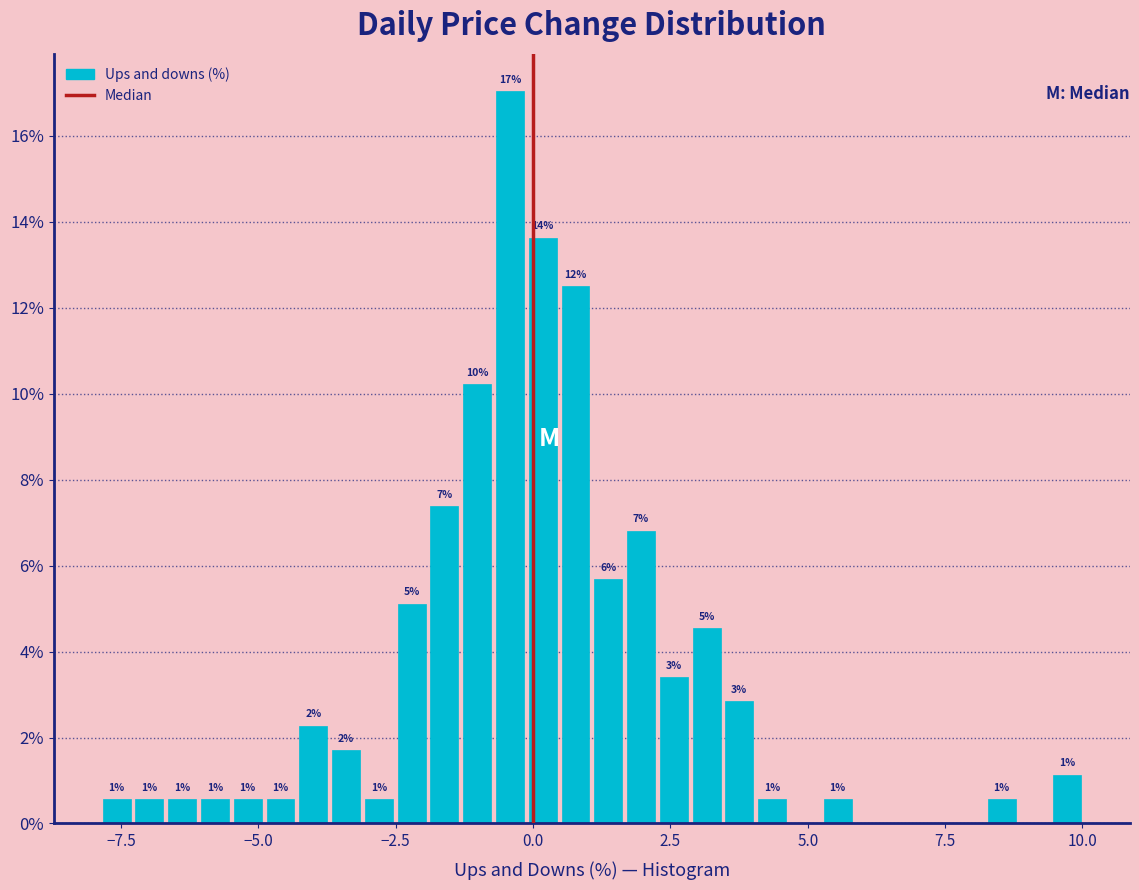

Read against the x-axis, roughly where is the centre of the tallest bar?

-0.5